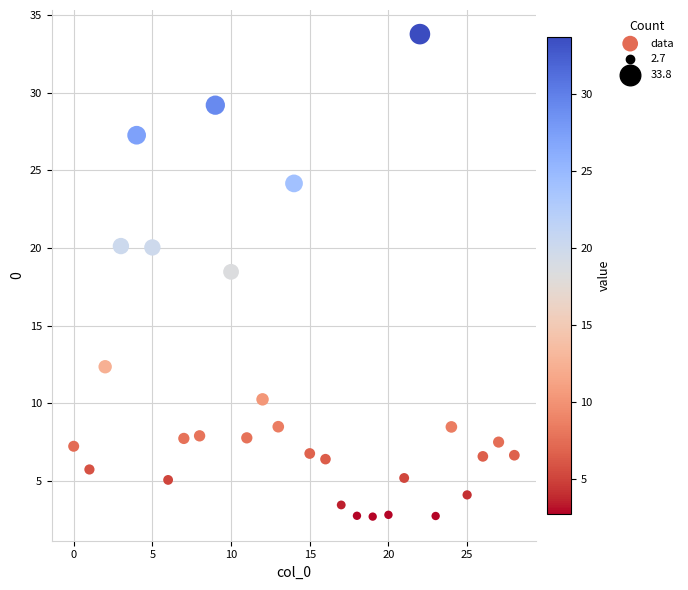

What Y value in the scatter plot is closest to 18?

18.5